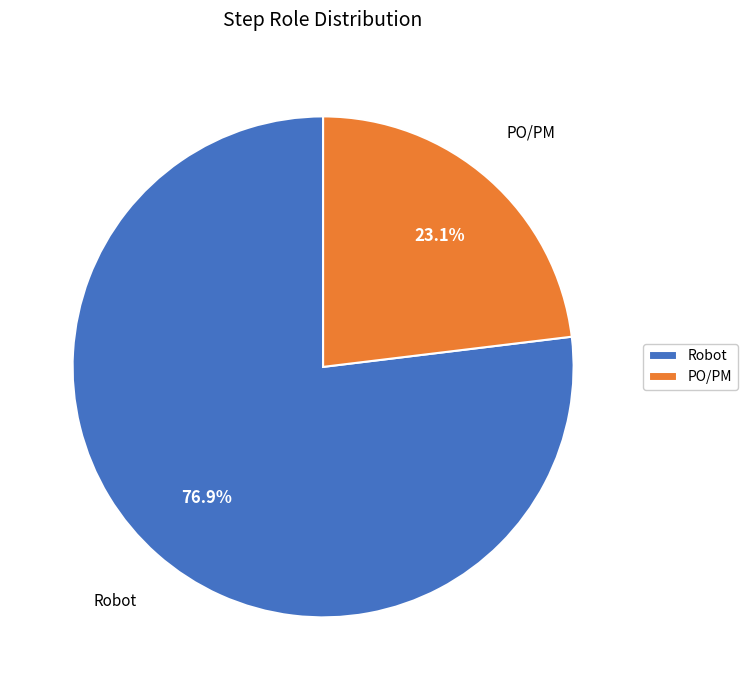

Which slice is the smallest?

PO/PM